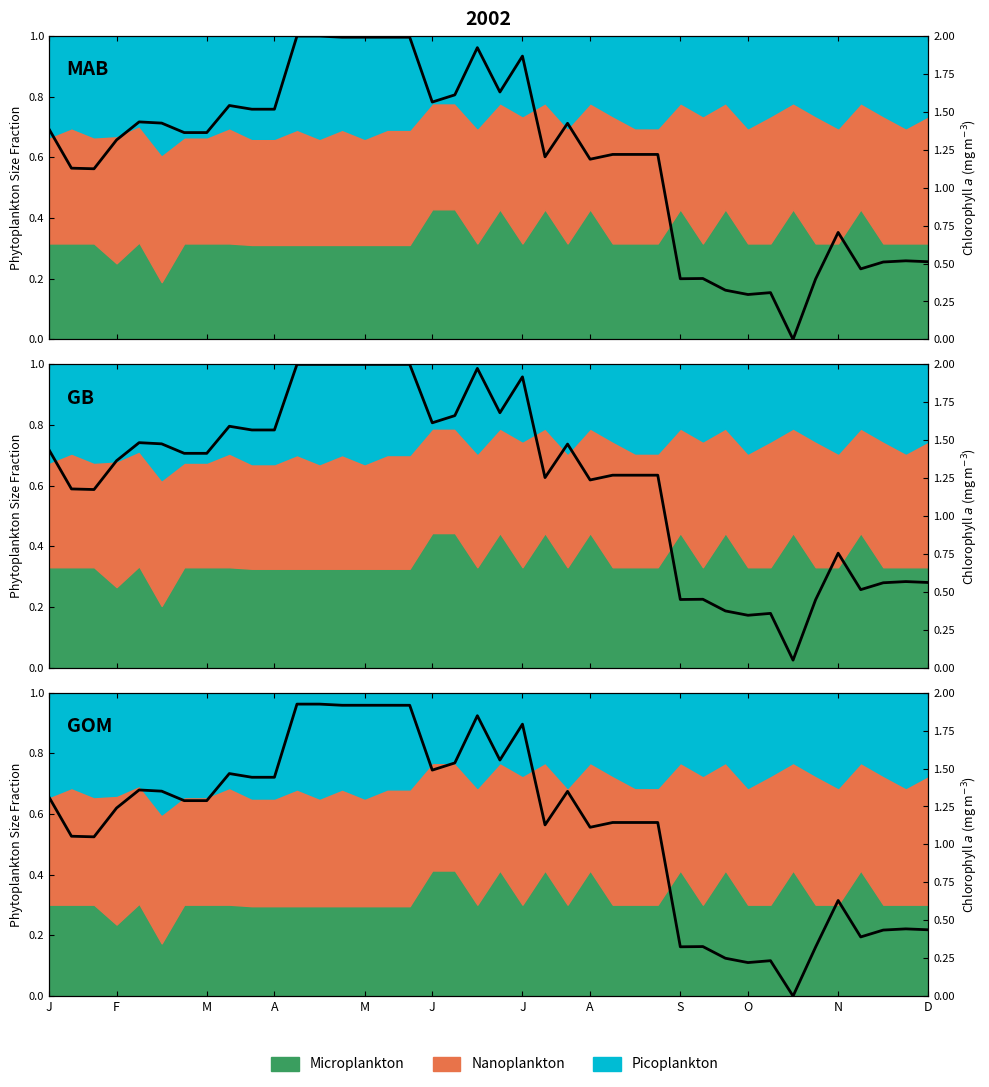

What is the label of the 15th point from the right?

25